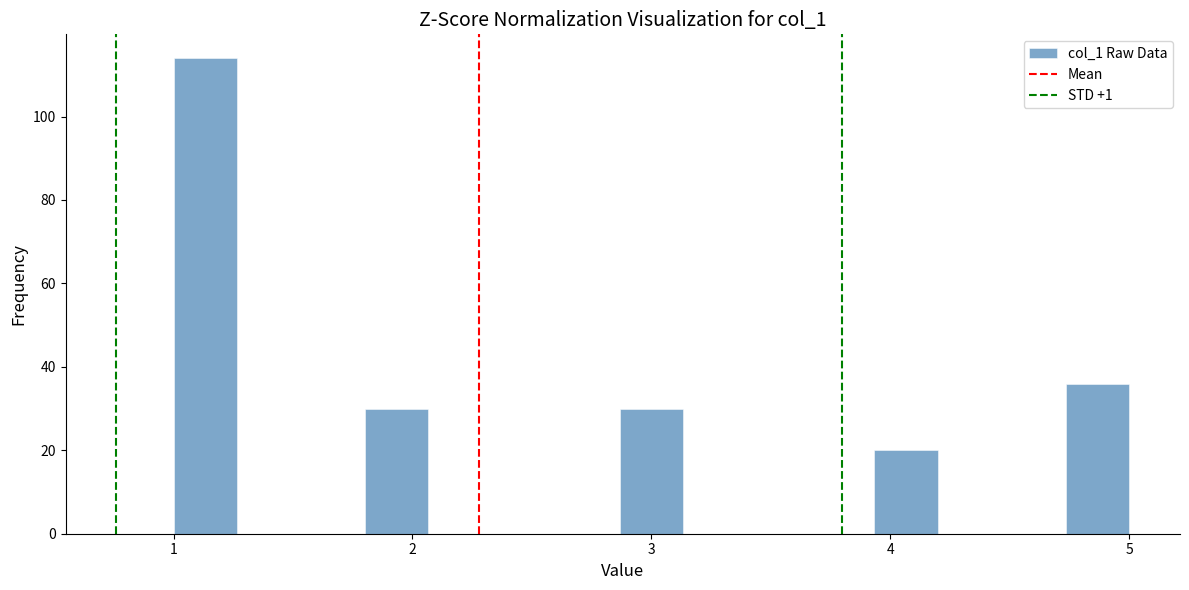

Read against the x-axis, roughly where is the centre of the tallest bar?

1.1